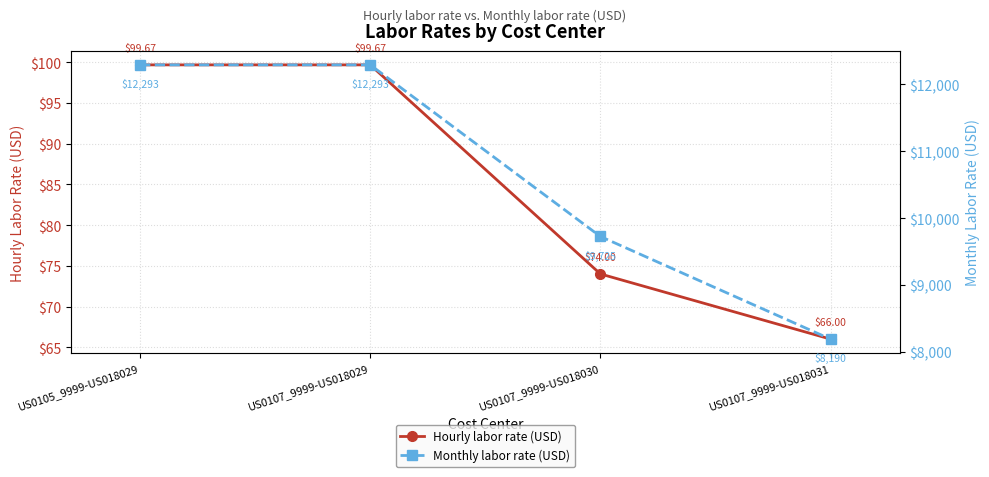

Does the chart display data point markers on the line(s)?

Yes